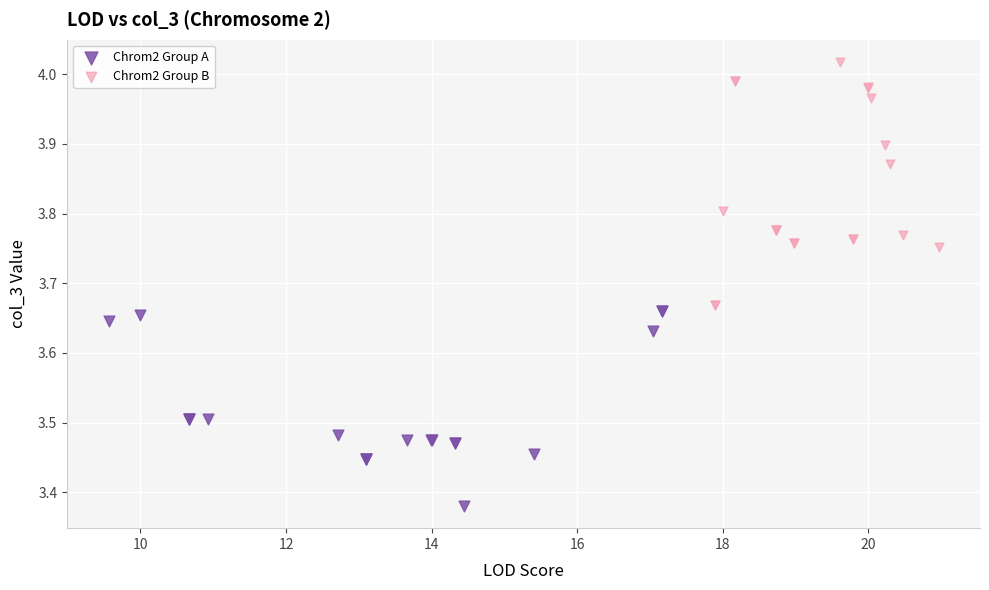

Which series reaches the maximum Y coordinate?

Chrom2 Group B